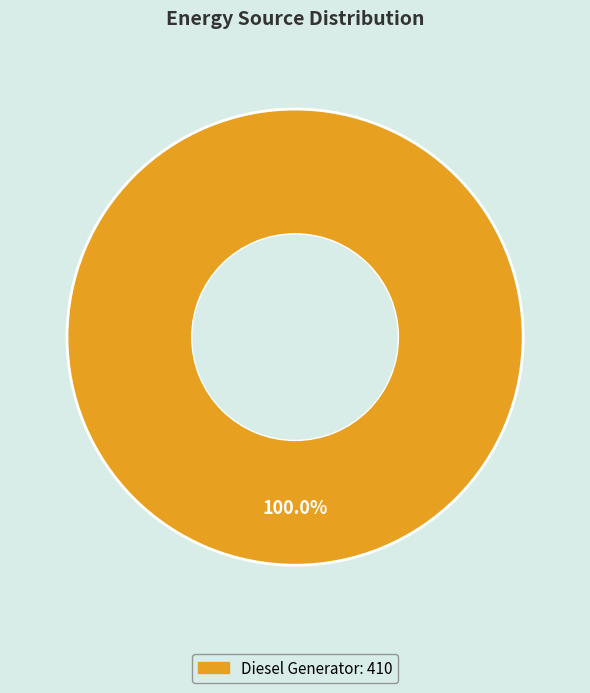

How many slices are in this pie chart?

1